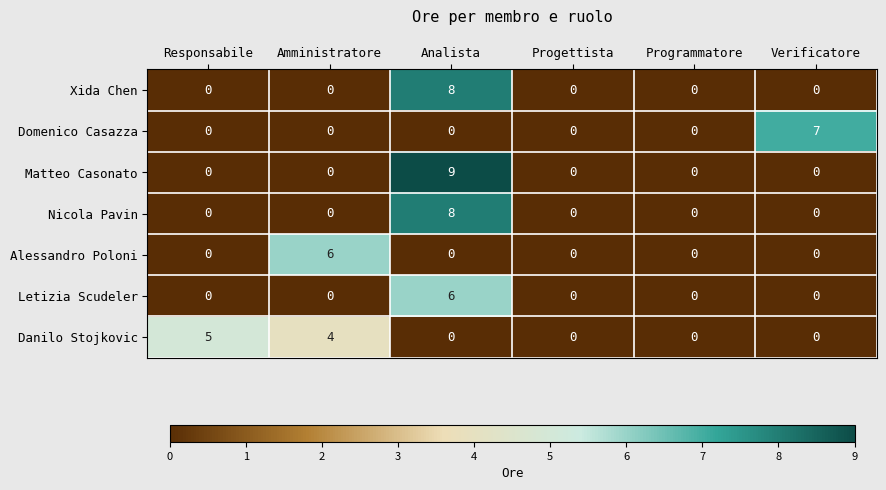

Between Analista and Programmatore, which series saw the biggest shift?

Matteo Casonato